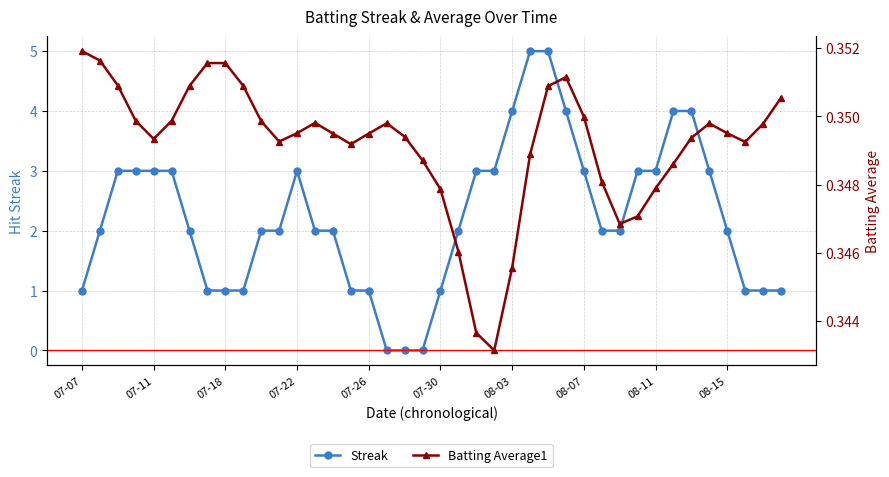

Is it true that Streak equals 3 at 08-07?

True